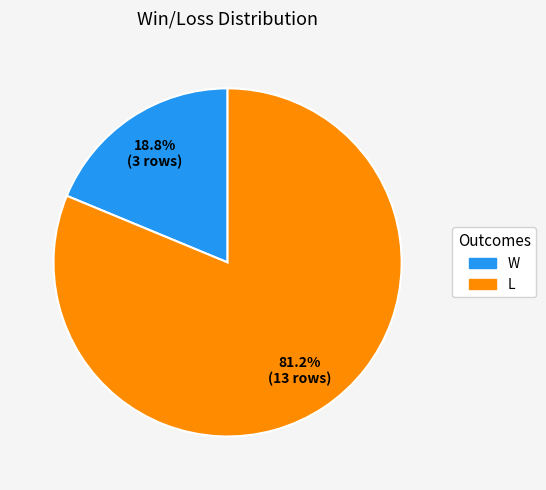

What is the smallest slice in the pie chart?

W